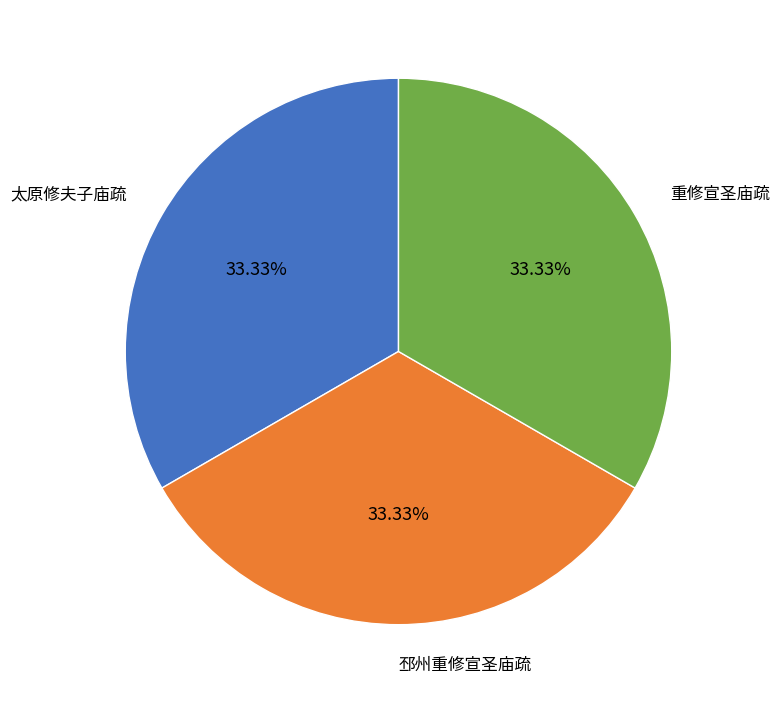

Does 太原修夫子庙疏 represent more than half of the total?

No